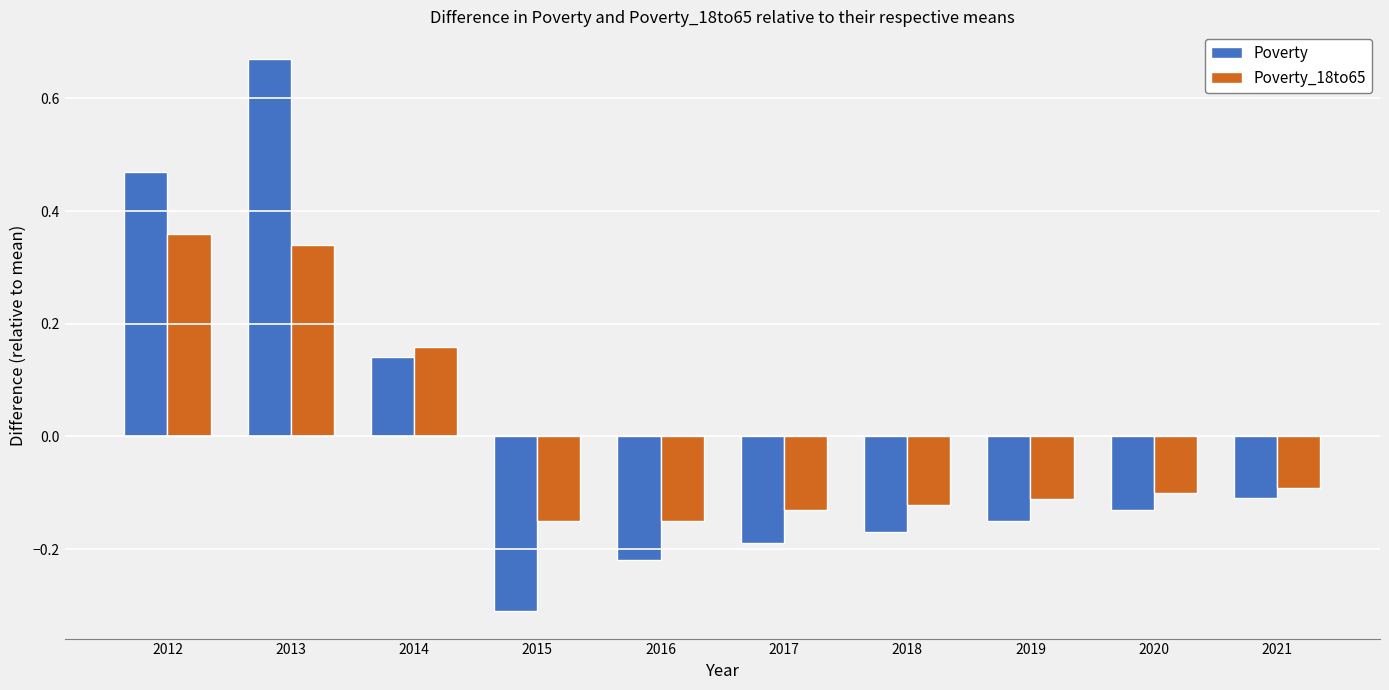

How many bars are there in each group?

2